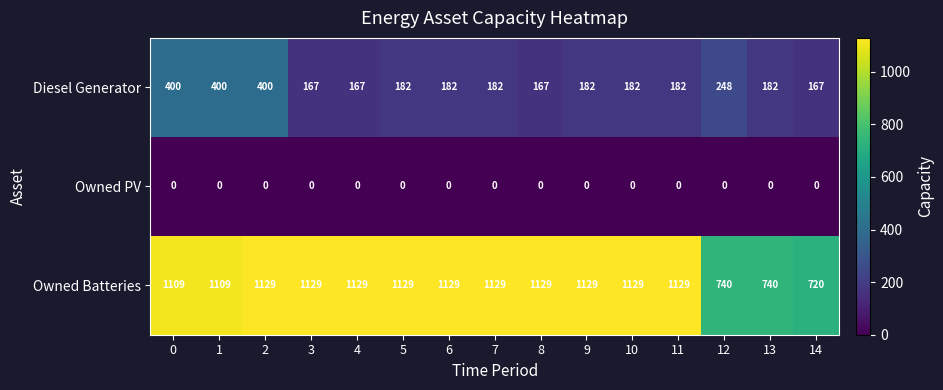

What is the total value across all series at 11?

1311